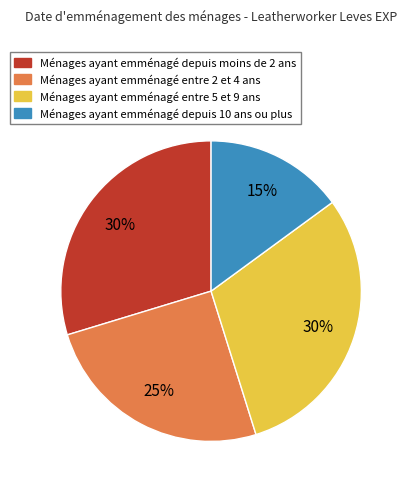

To the nearest percent, what is the difference between the largest and smallest slice percentages?

15%